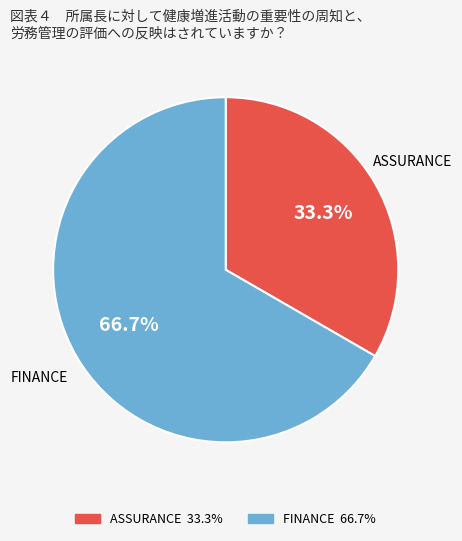

Between ASSURANCE and FINANCE, which is larger?

FINANCE